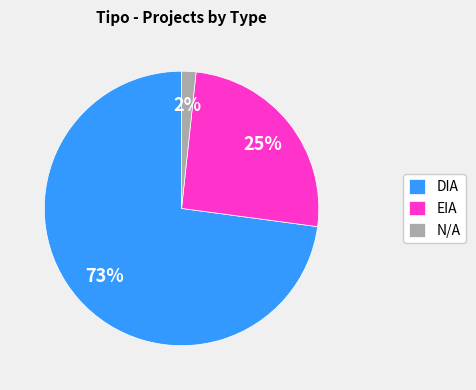

Do DIA and EIA together represent more than half of the pie?

Yes